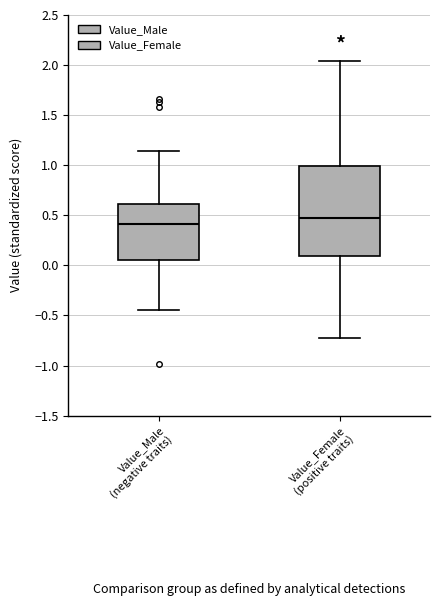

Where does the median line of the box for Value_Female (positive traits) sit on the y-axis? The values are not printed on the chart, so give them approximately, as read against the axis.

0.45